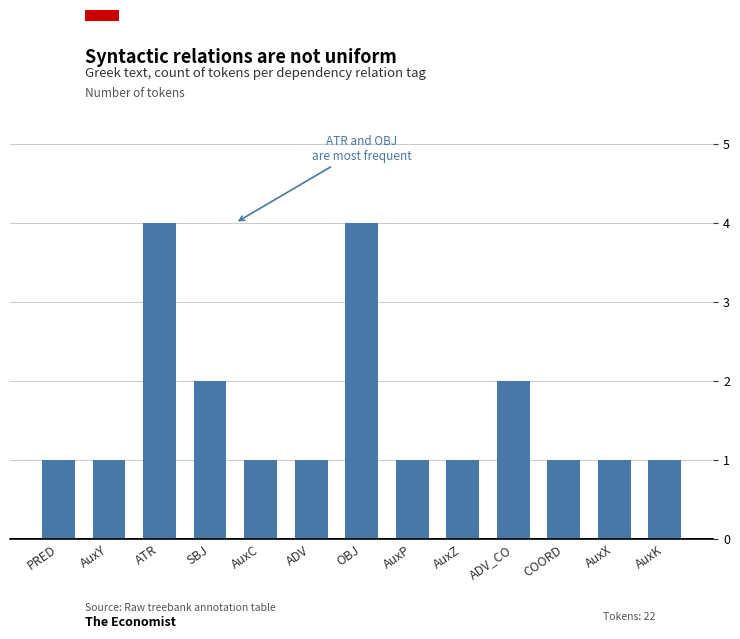

Reading left to right, extract all data points from this chart.

PRED=1	AuxY=1	ATR=4	SBJ=2	AuxC=1	ADV=1	OBJ=4	AuxP=1	AuxZ=1	ADV_CO=2	COORD=1	AuxX=1	AuxK=1